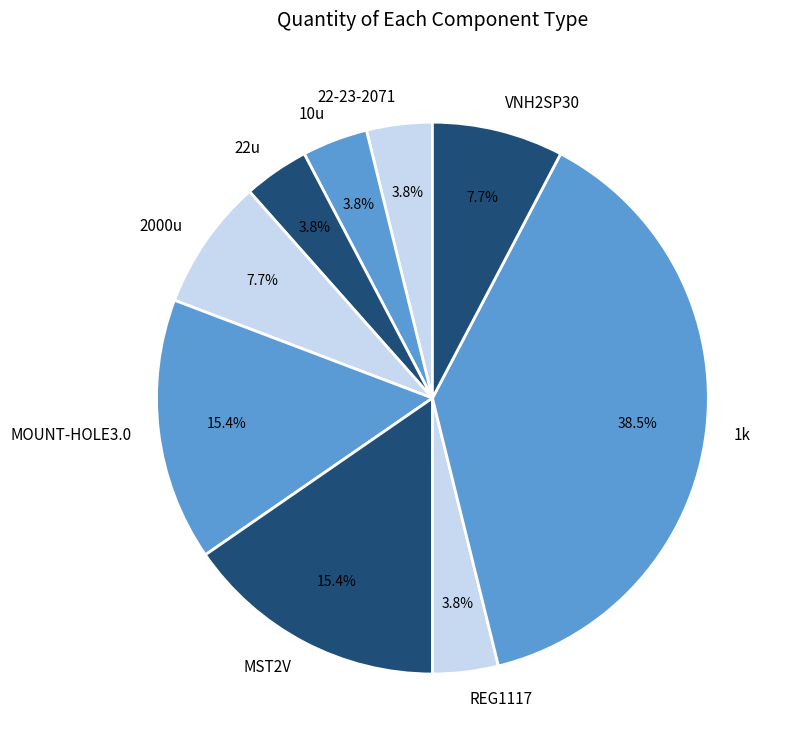

To the nearest percent, what percentage of the pie is MOUNT-HOLE3.0?

15%